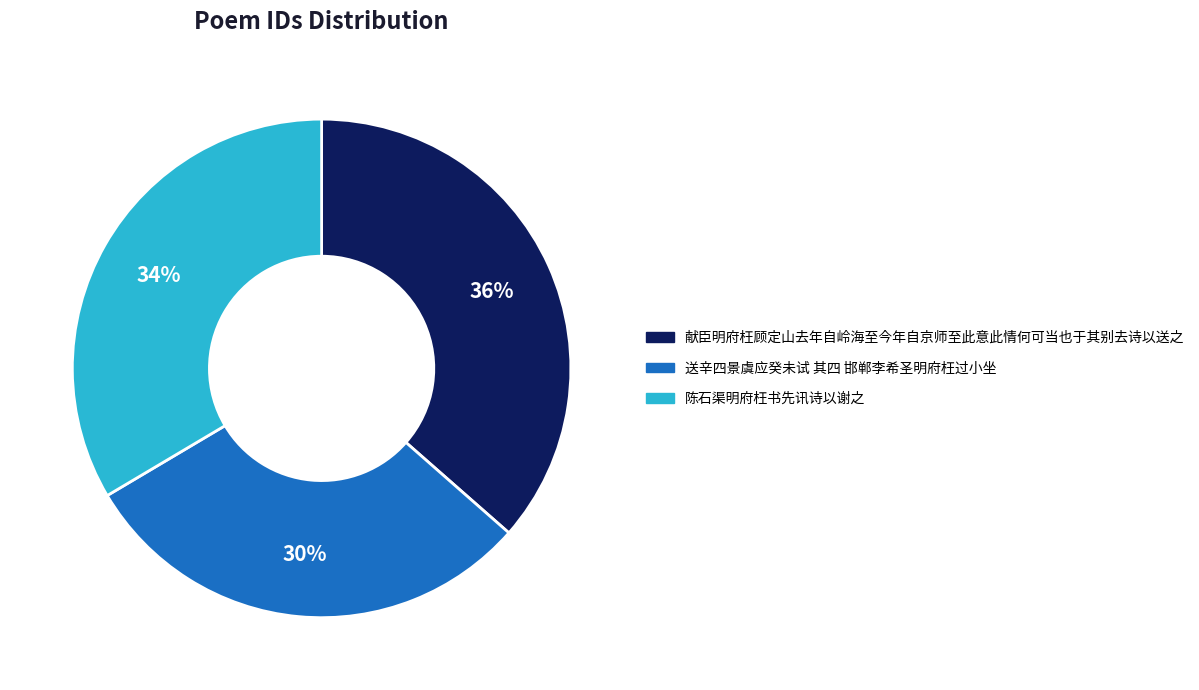

Count the number of slices in the pie.

3